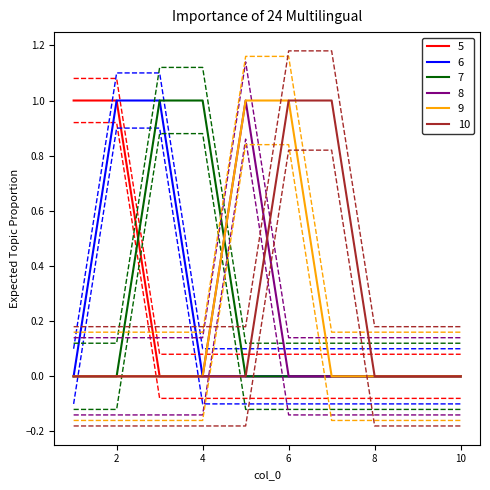

Where do 6 and 7 first cross each other?

3 and 4